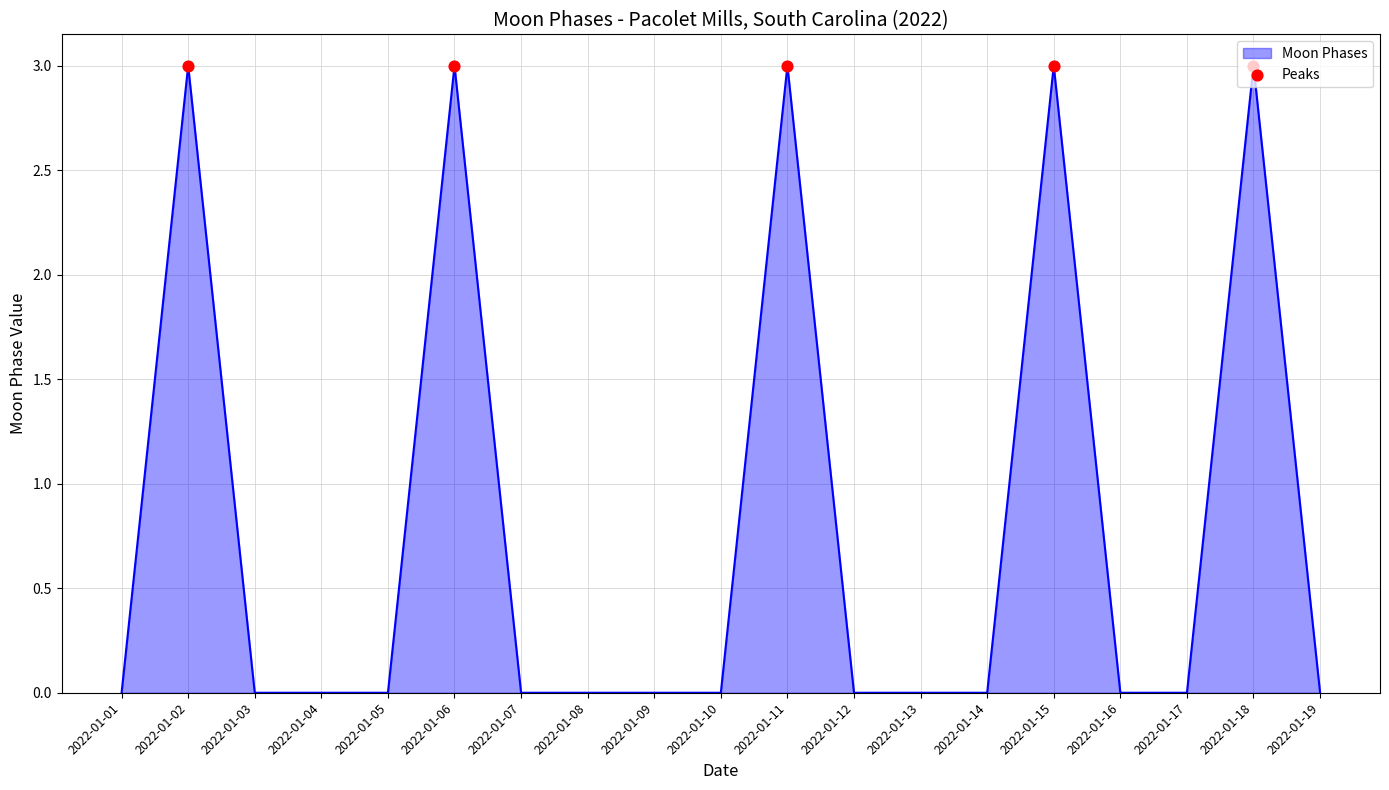

Between 2022-01-06 and 2022-01-12, which is larger?

2022-01-06